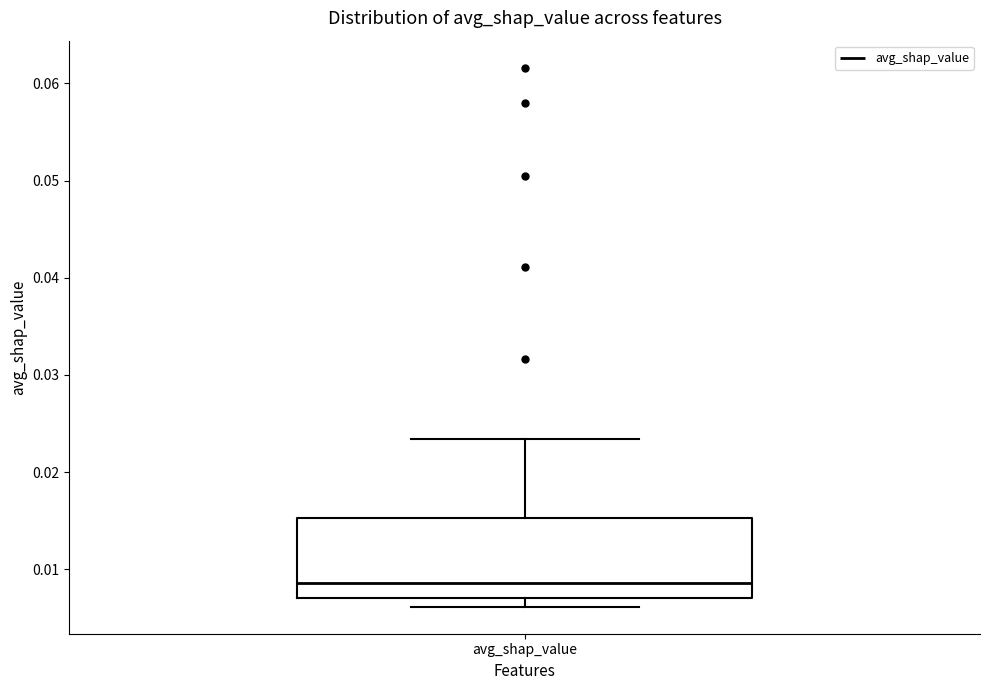

Read this box plot against the y-axis: the position of the median line, the range covered by the box, and the ends of both whiskers. The values are not printed on the chart, so give them approximately, as read against the axis.

median 0.009, box 0.007 to 0.015, whiskers 0.006 to 0.023